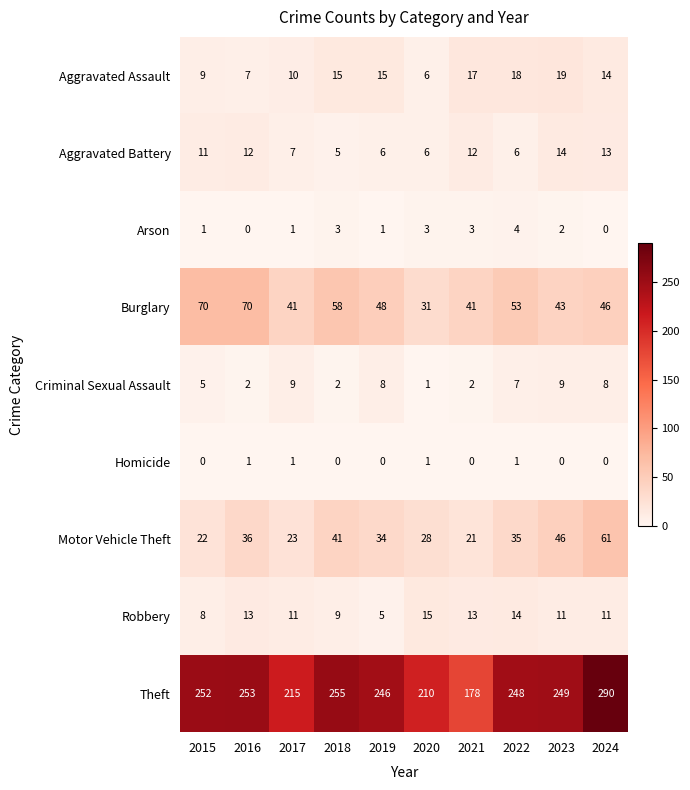

List the series in order of their peak value, highest first.

Theft, Burglary, Motor Vehicle Theft, Aggravated Assault, Robbery, Aggravated Battery, Criminal Sexual Assault, Arson, Homicide